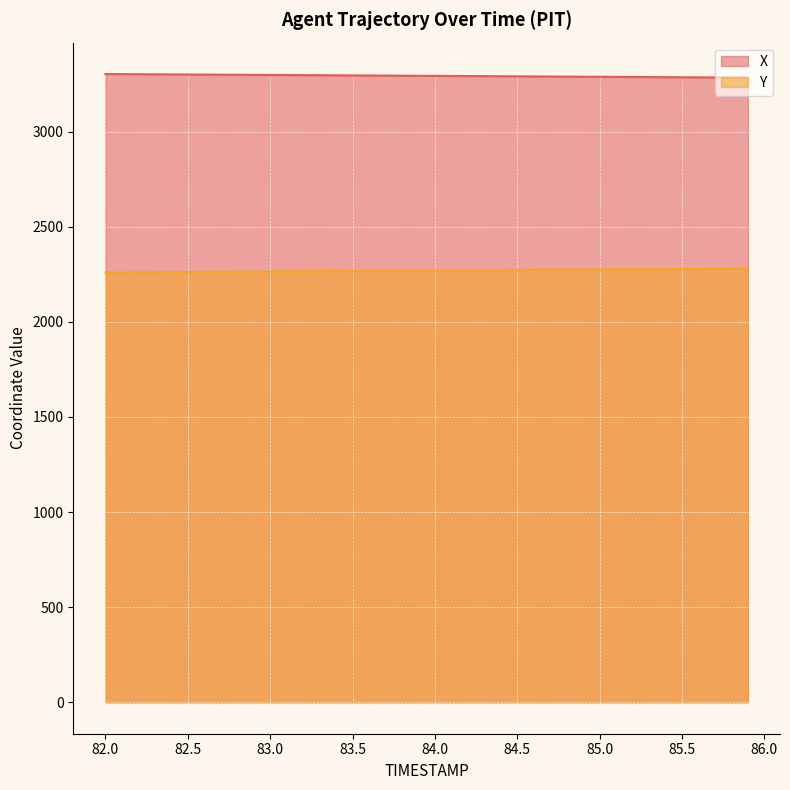

At 84.3, list the series in order from smallest to largest.

Y, X